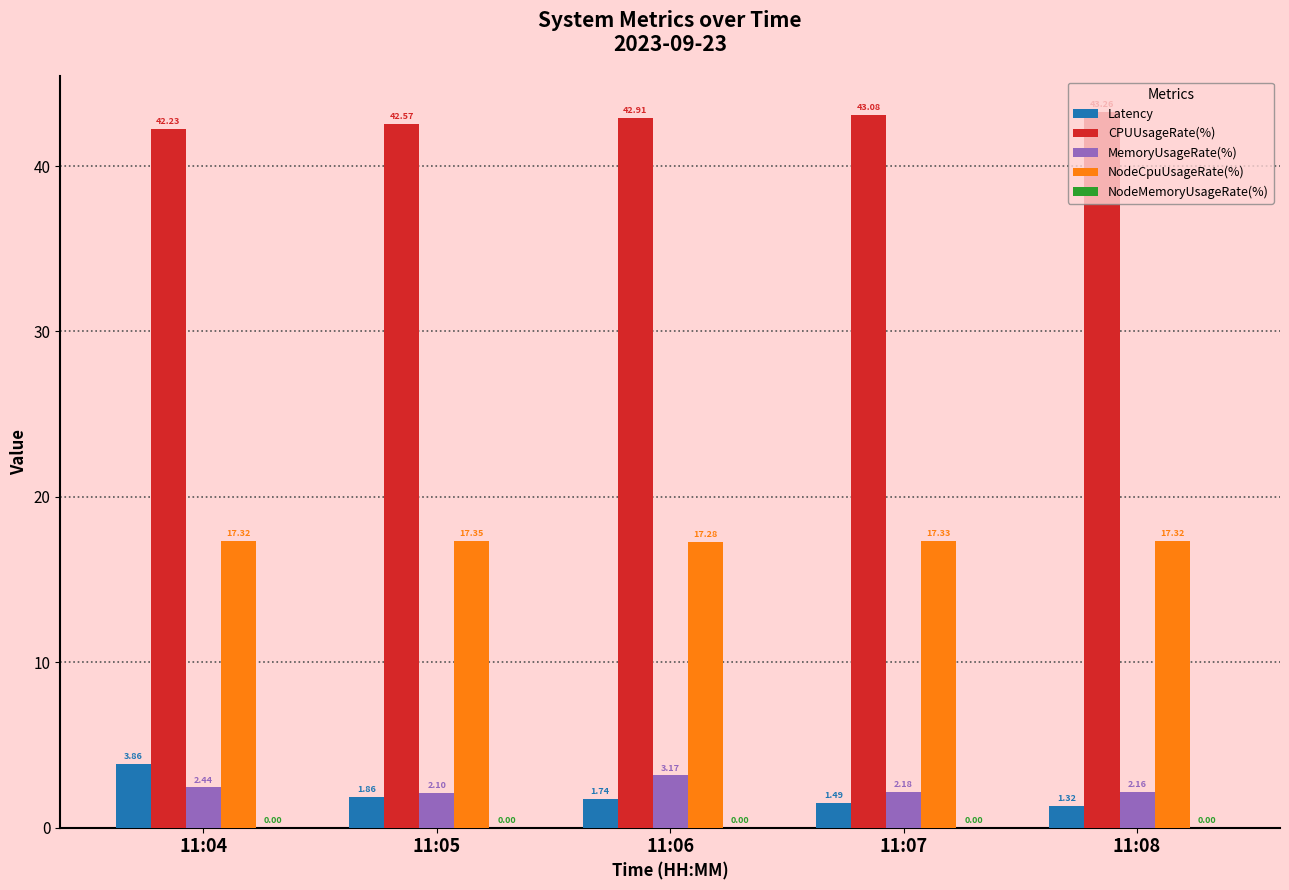

What is the sum of all NodeCpuUsageRate(%) values?

86.6